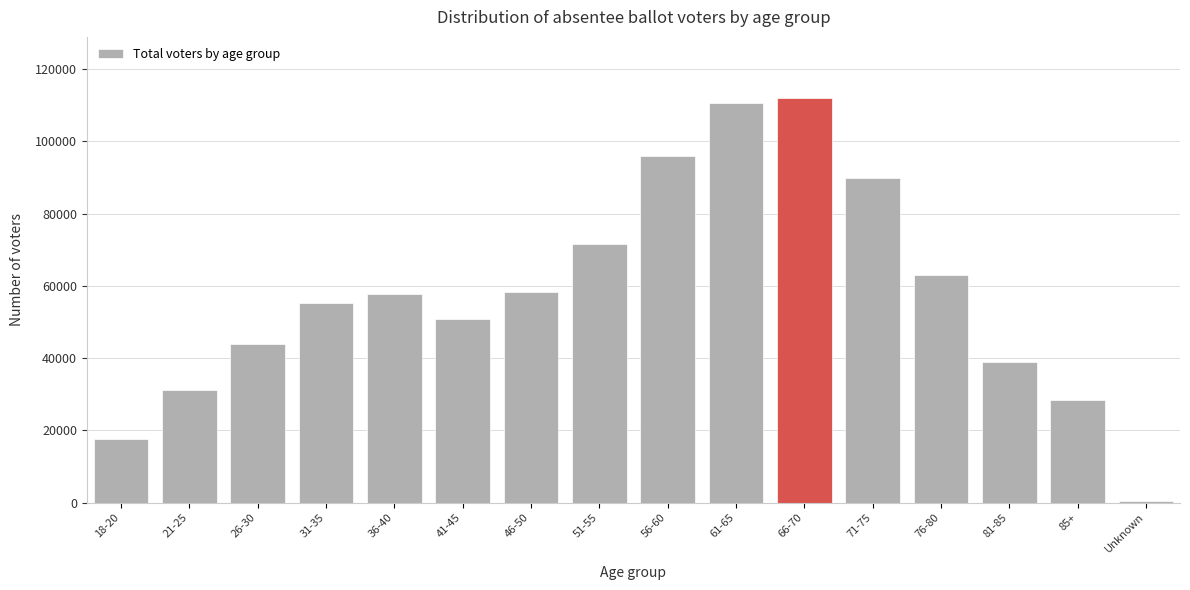

What is the label of the 2nd bar from the right?

85+